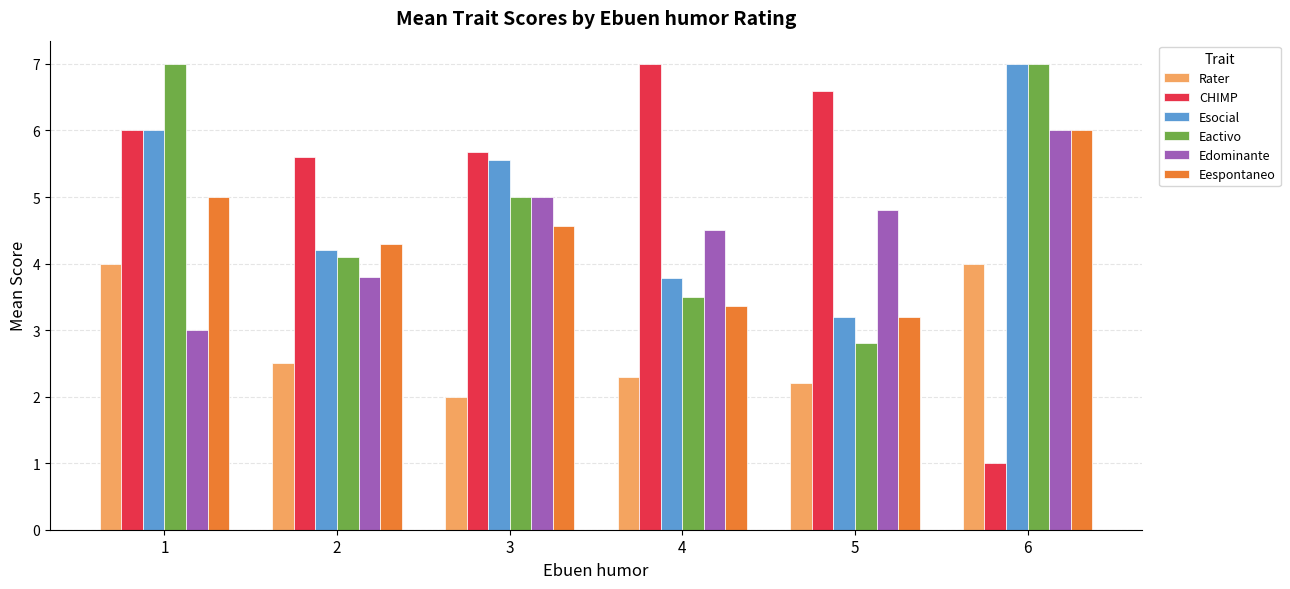

Are the bars grouped side by side (vs. stacked)?

Yes